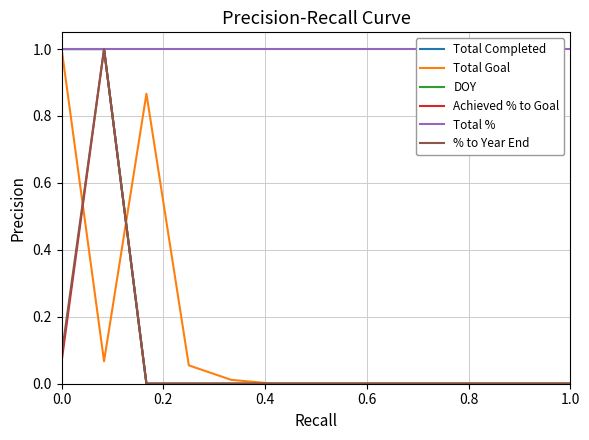

Which has a higher value, 1.0 or 0.2?

0.2